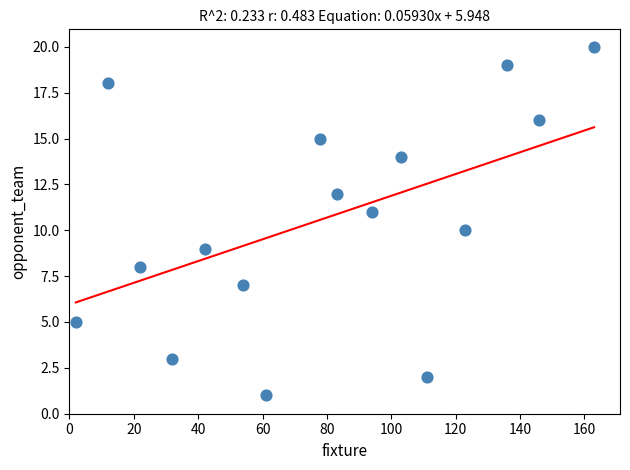

What is the range of X values (max minus min)?

161